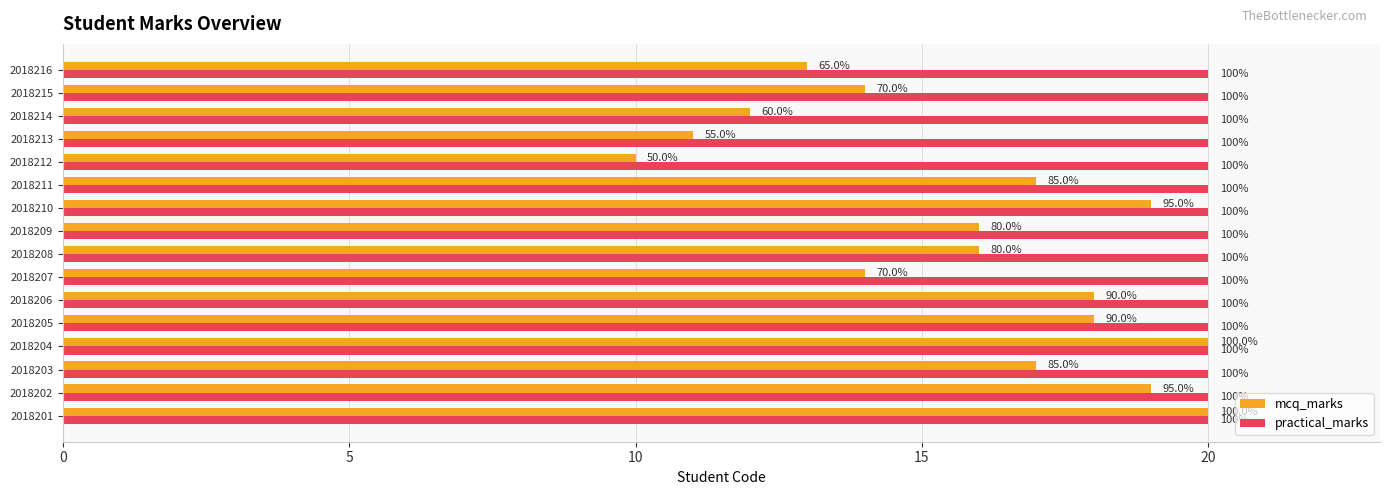

What is the highest value of the mcq_marks series?

20.0